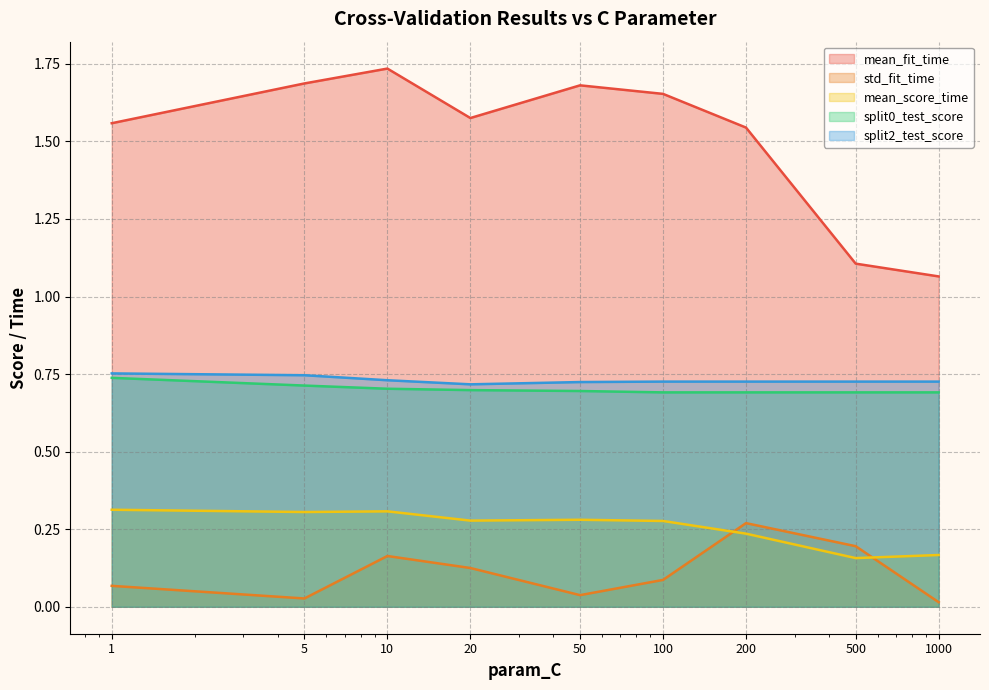

True or false: mean_fit_time (line) and split2_test_score (line) cross at least once.

False